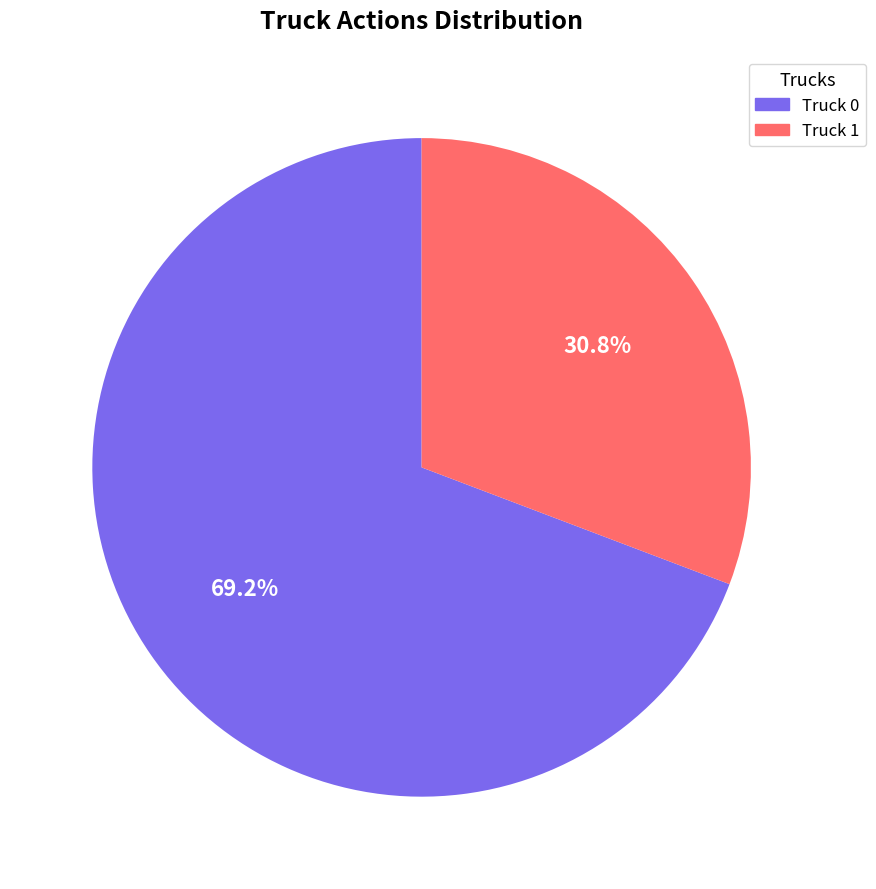

To the nearest percent, what portion does Truck 1 represent?

31%